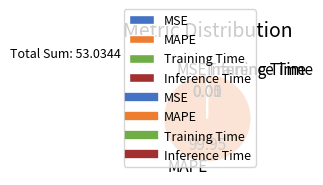

Does any single category account for the majority?

Yes